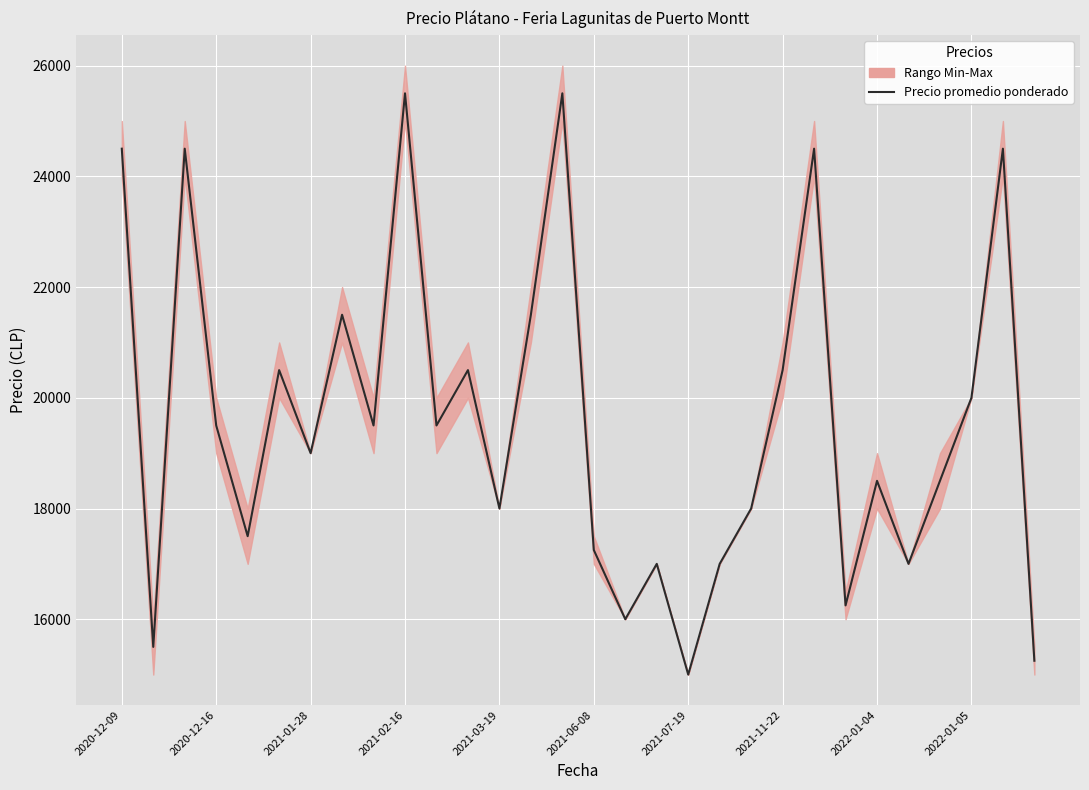

What is the greatest value displayed?

25500